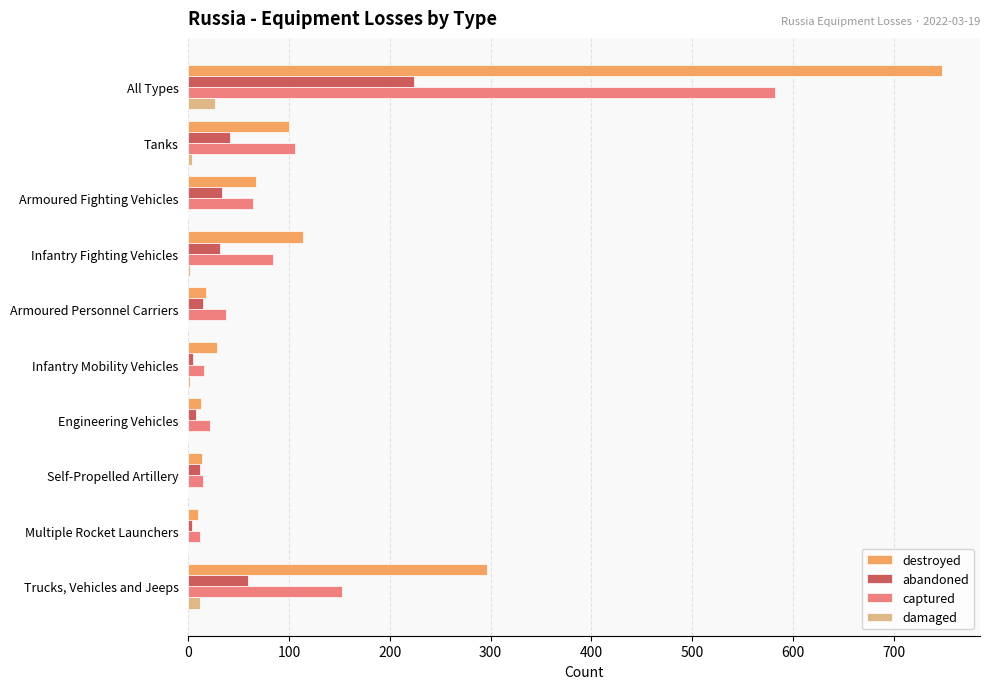

The destroyed series shows 748 at All Types. True or false?

True